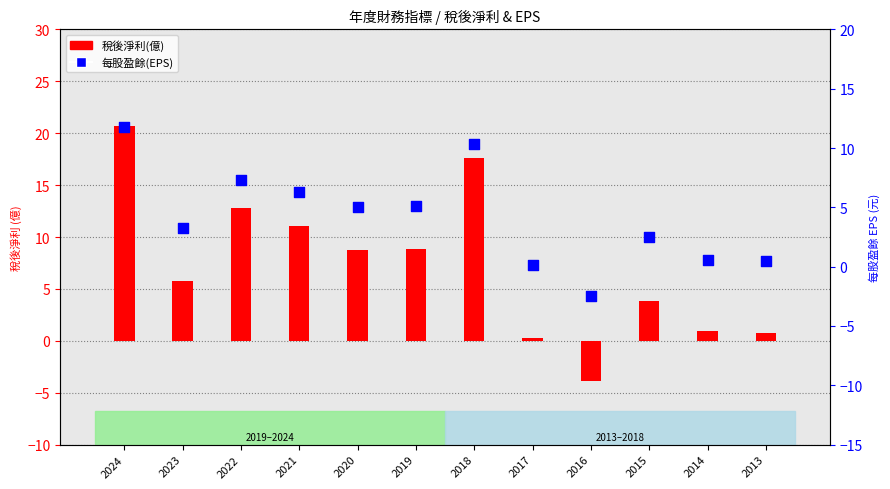

What is the total value across all series at 2020?

13.7